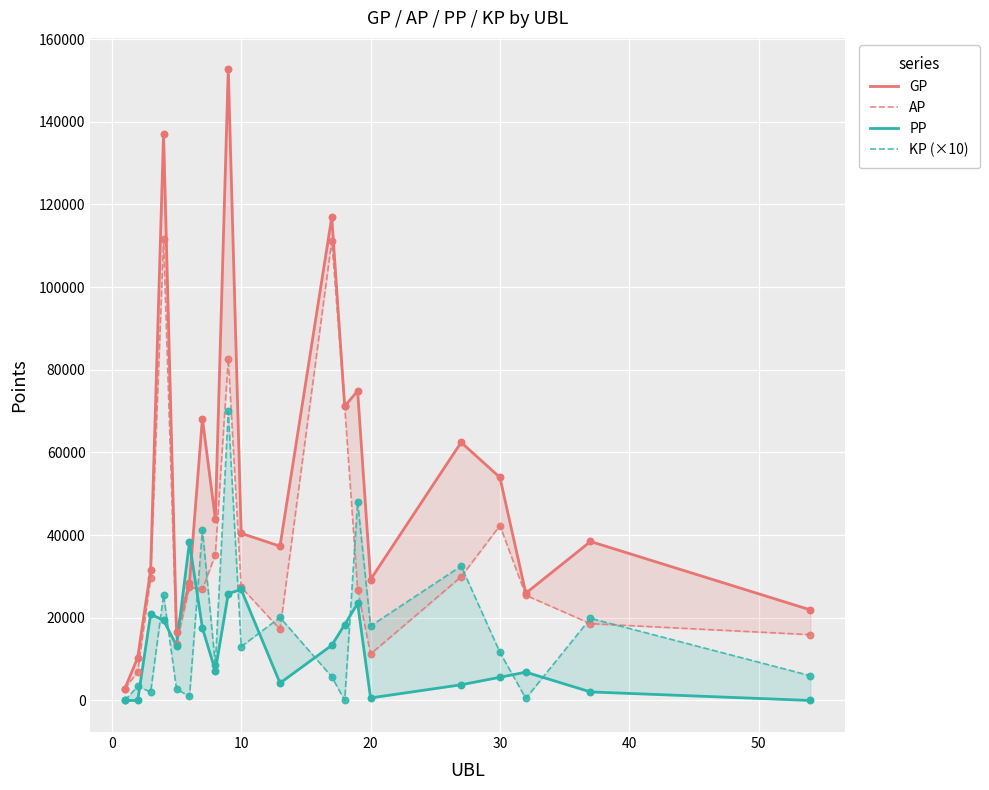

Which series has the largest Y range (max minus min)?

GP